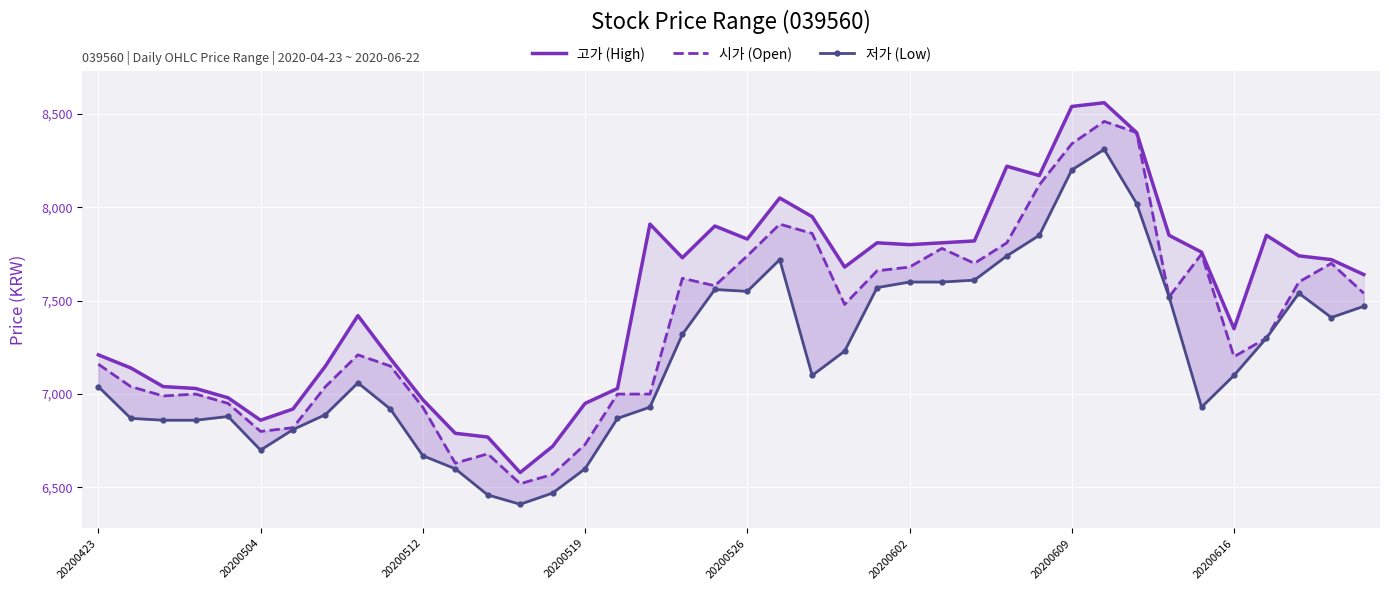

The 고가 (High) series shows 11913 at 22. True or false?

False